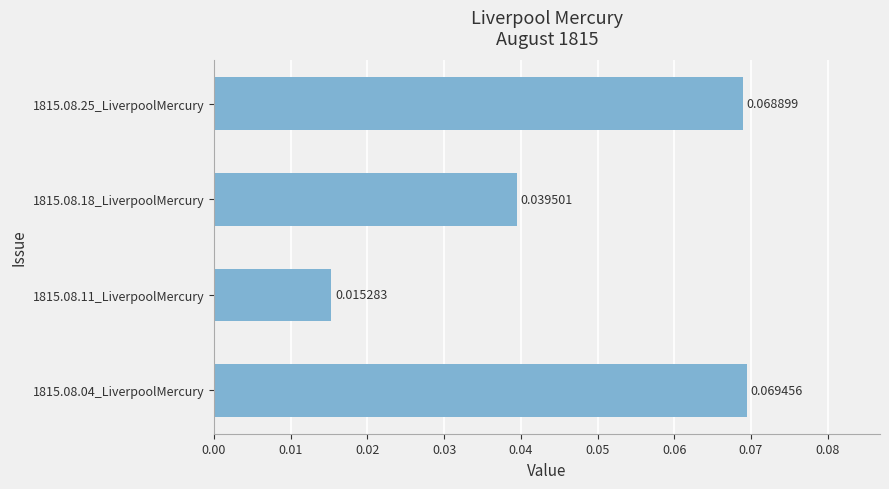

How many values are between 0 and 1?

4